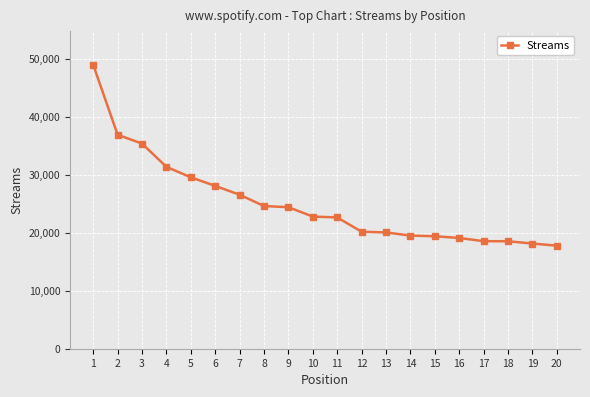

What is the difference between the maximum and minimum values?

31210